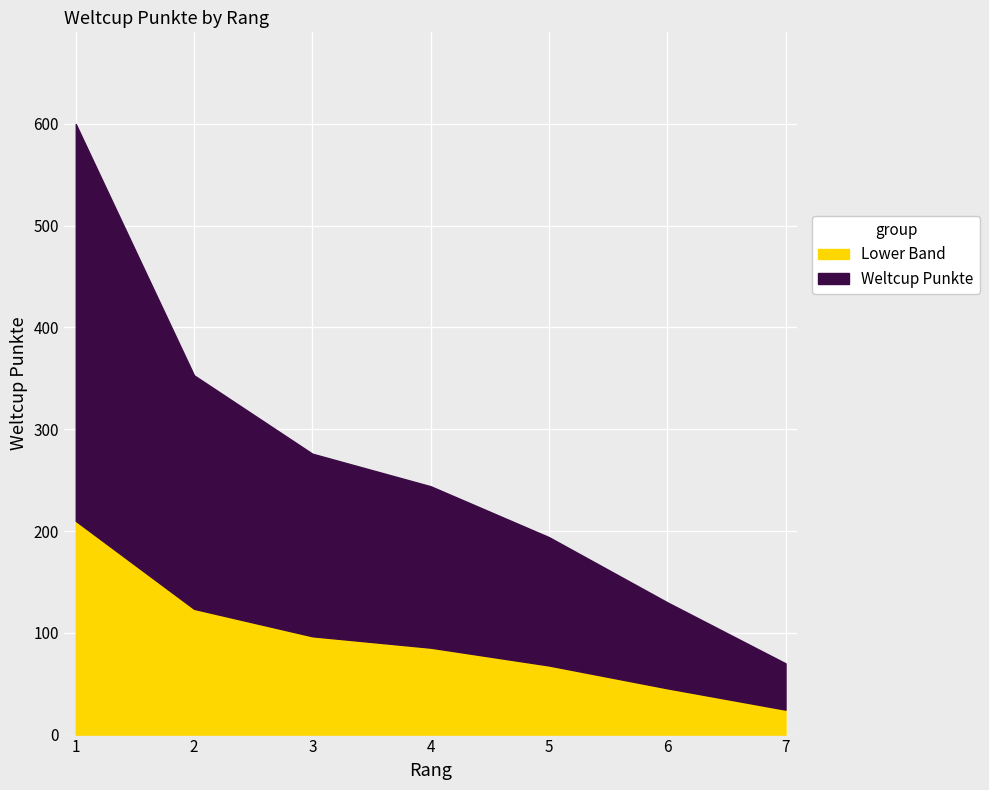

Which label corresponds to the largest value in the chart?

1